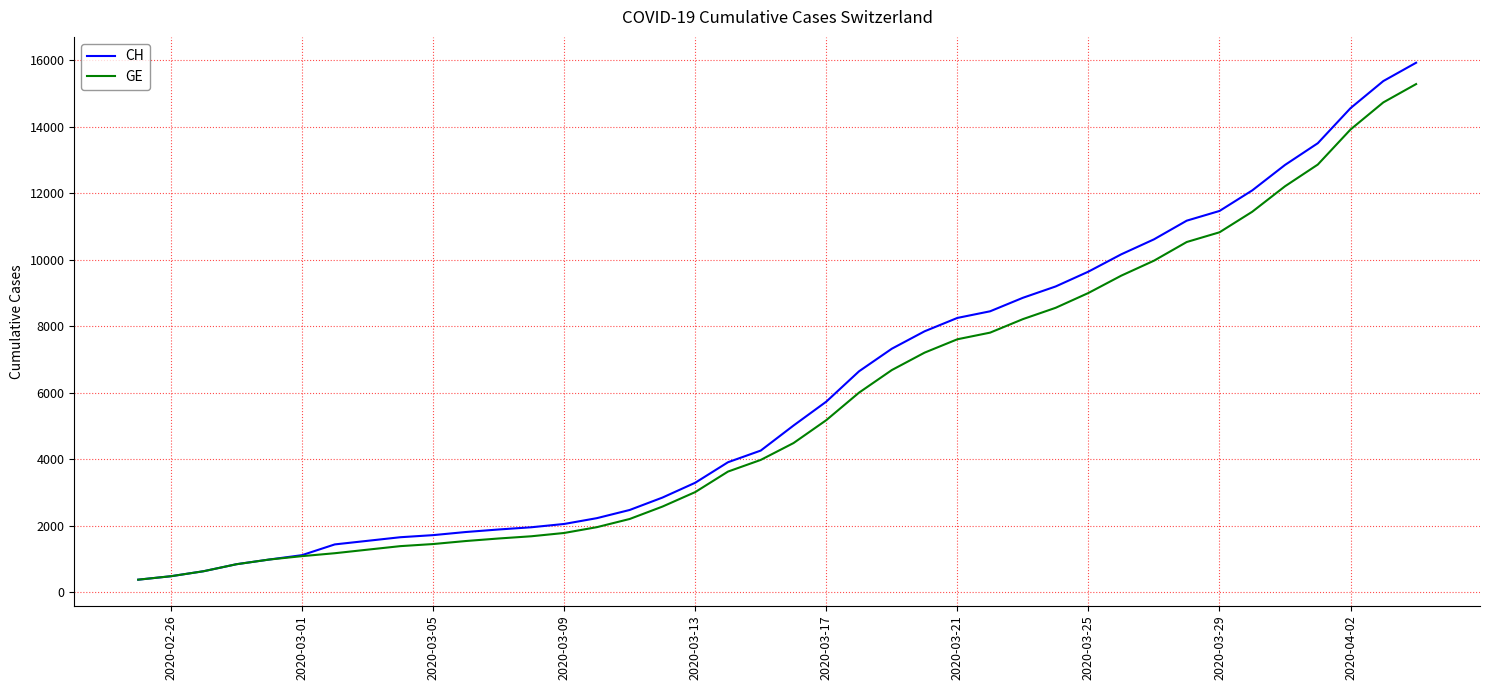

What is the average value of the GE series?

5641